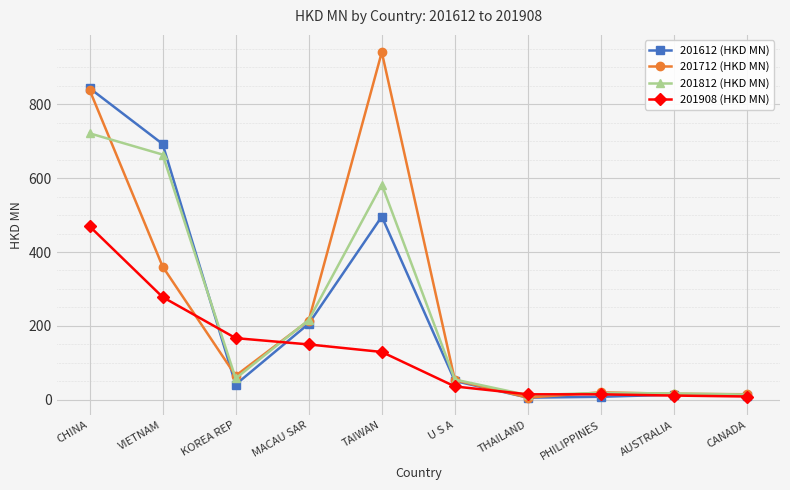

Which series changed the most between MACAU SAR and AUSTRALIA?

201812 (HKD MN)